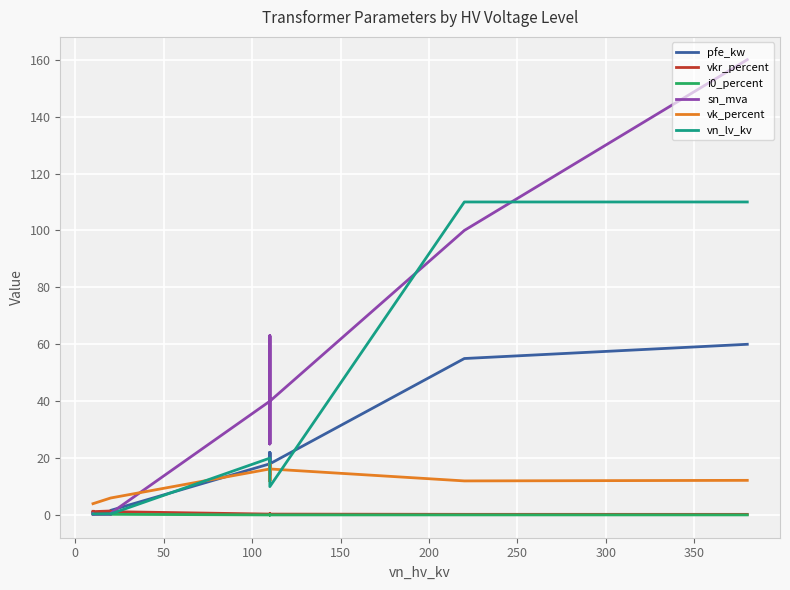

Which series has the largest total across all categories?

sn_mva